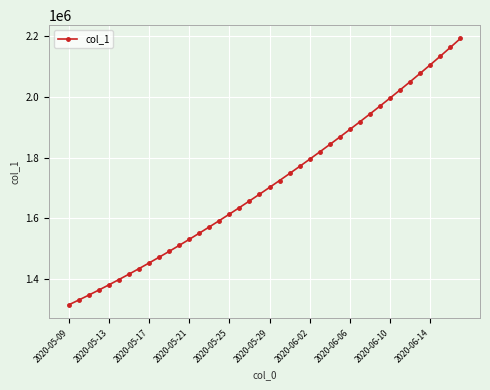

What is the greatest value displayed?

2192186.0